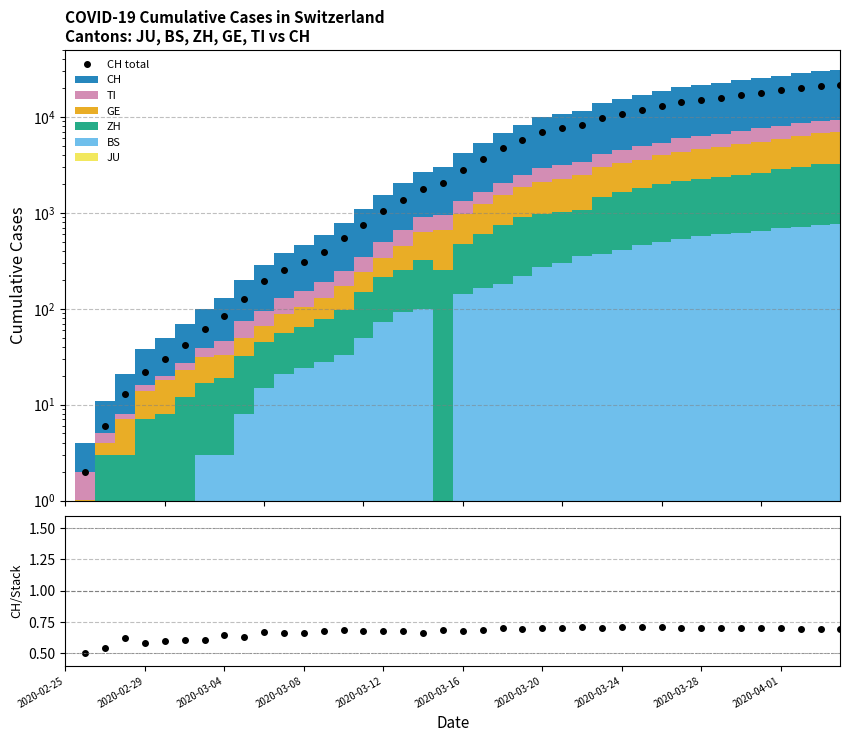

At 26, list the series in order from smallest to largest.

CH / stack, CH total